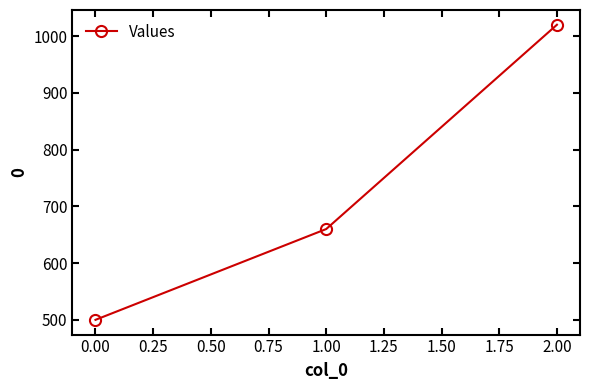

What is the difference between the maximum and second lowest values?

360